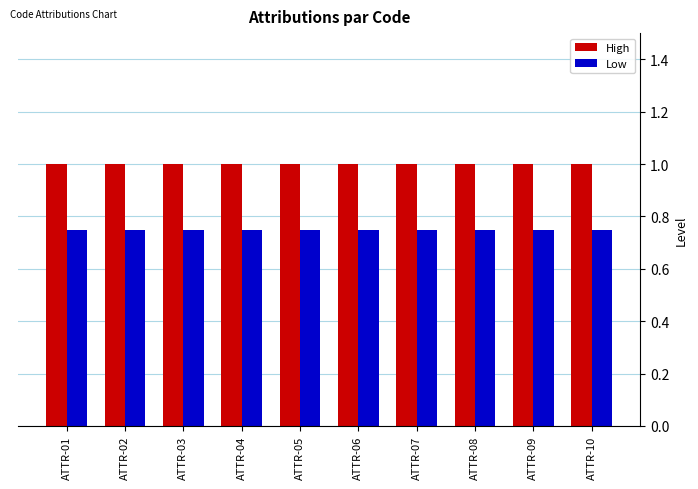

At how many categories does at least one series exceed 0?

10